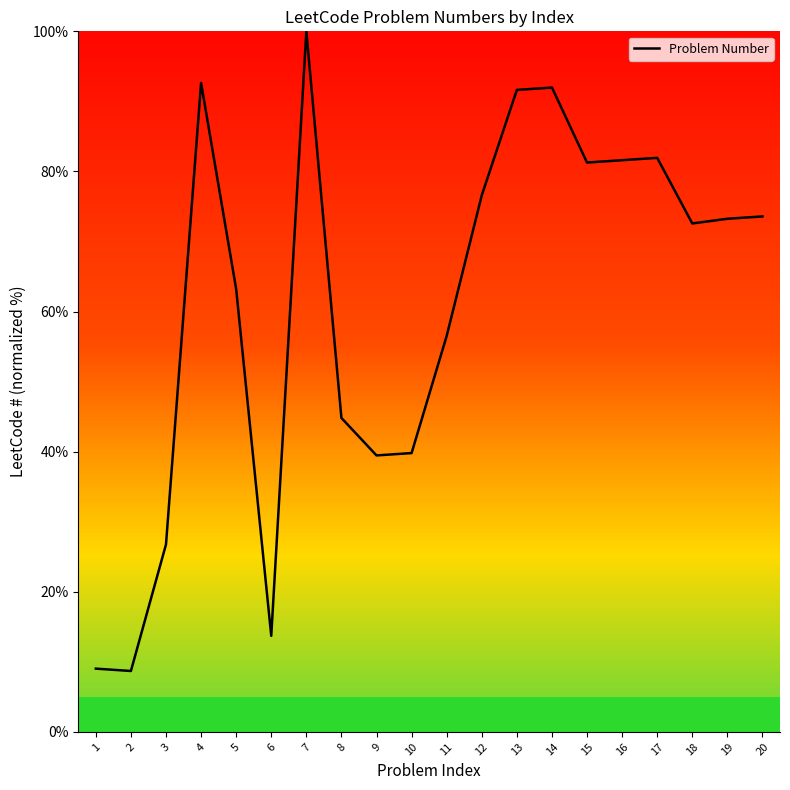

True or false: the data shows 118.2 at 20.

False